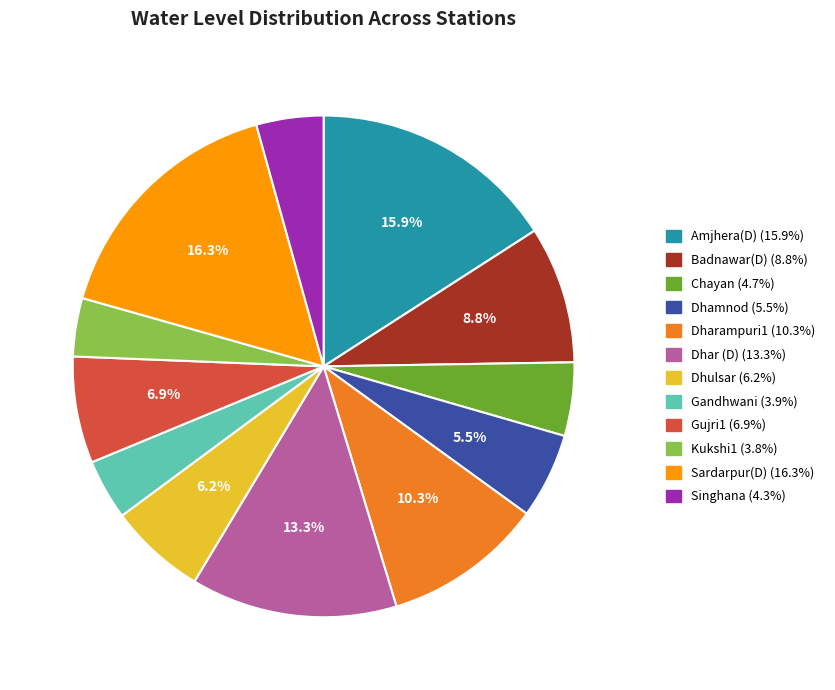

To the nearest percent, what percentage of the pie is Dhar (D)?

13%